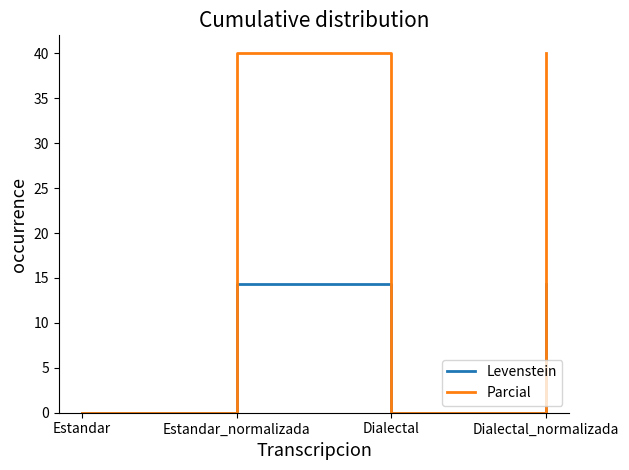

Reading left to right, transcribe all the data shown in this chart.

Levenstein: Estandar=0.0	Estandar_normalizada=14.3	Dialectal=0.0	Dialectal_normalizada=14.3
Parcial: Estandar=0.0	Estandar_normalizada=40.0	Dialectal=0.0	Dialectal_normalizada=40.0